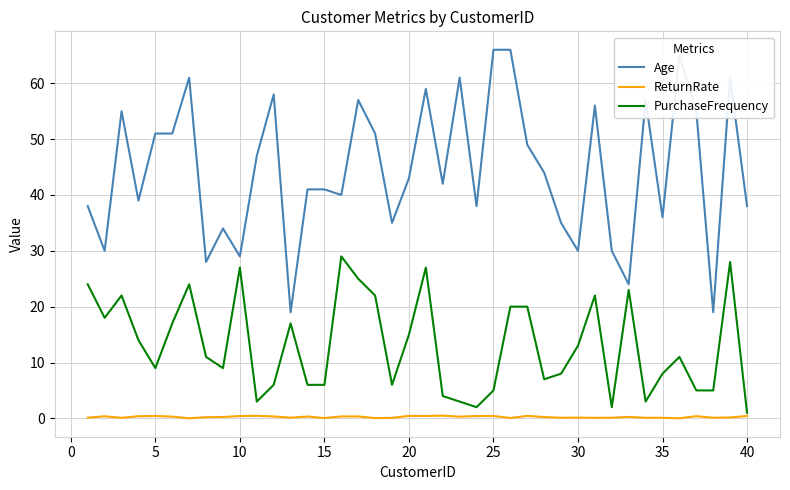

Which series has the widest spread of values?

Age